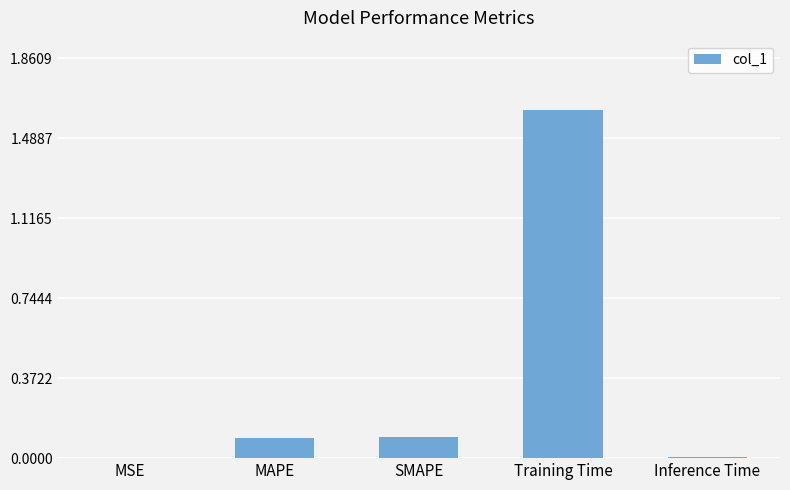

What is the sum of all values?

1.8